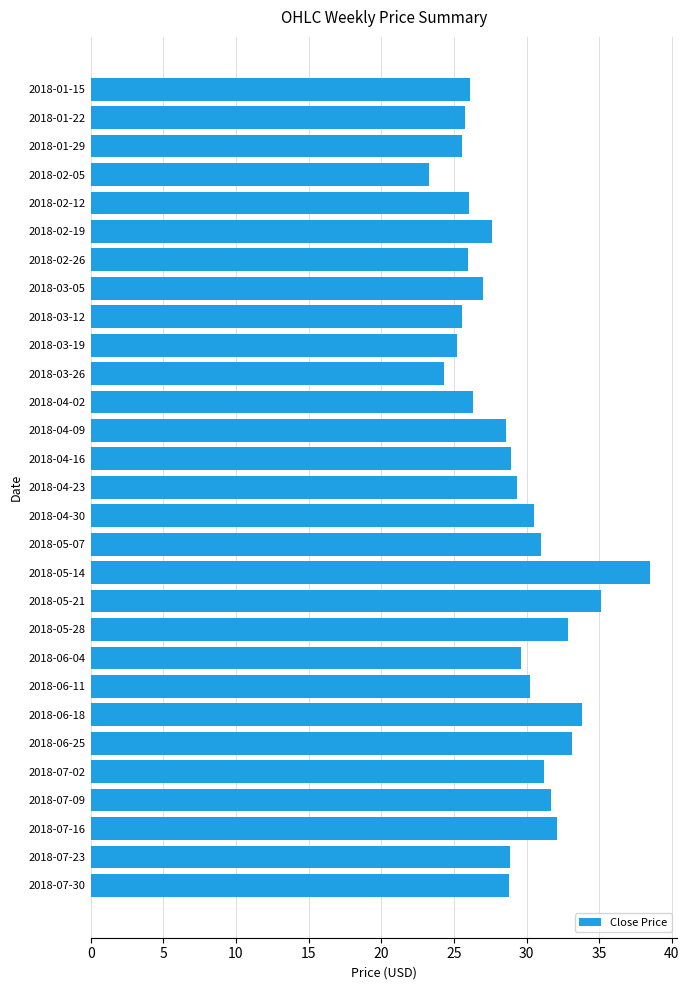

Which has a higher value, 2018-02-19 or 2018-04-23?

2018-04-23